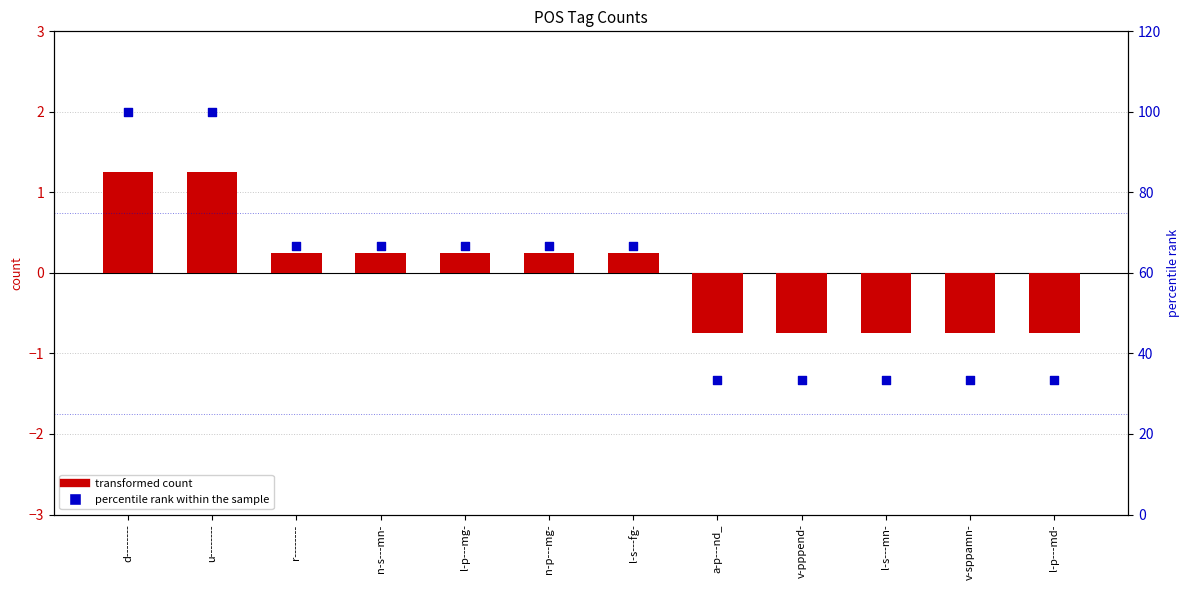

Which series has the largest Y range (max minus min)?

percentile rank within the sample